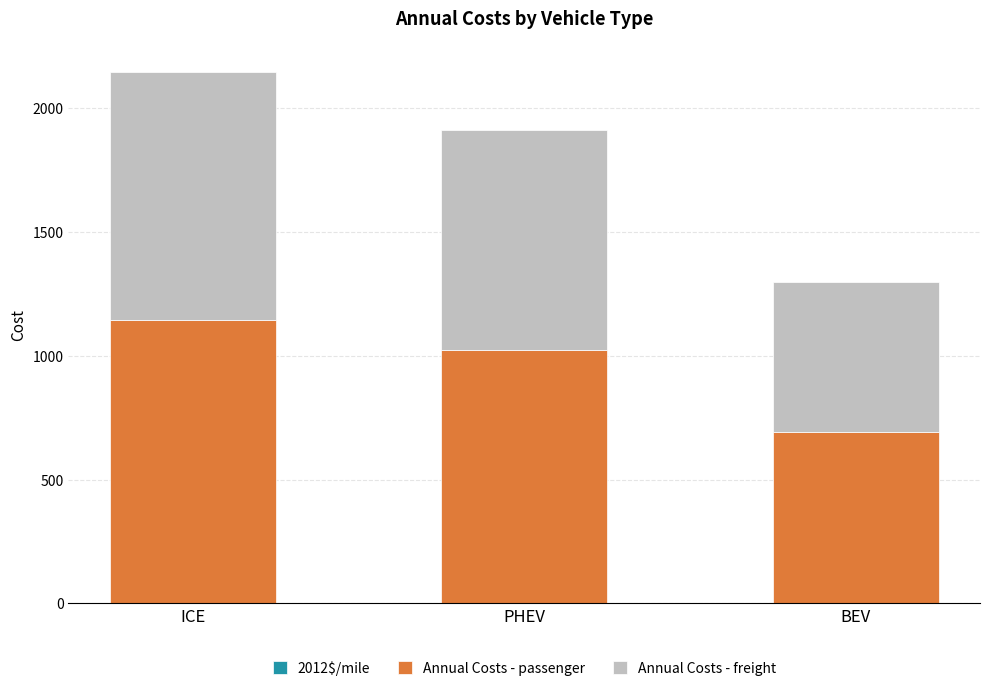

At which category is the sum across all series the highest?

ICE